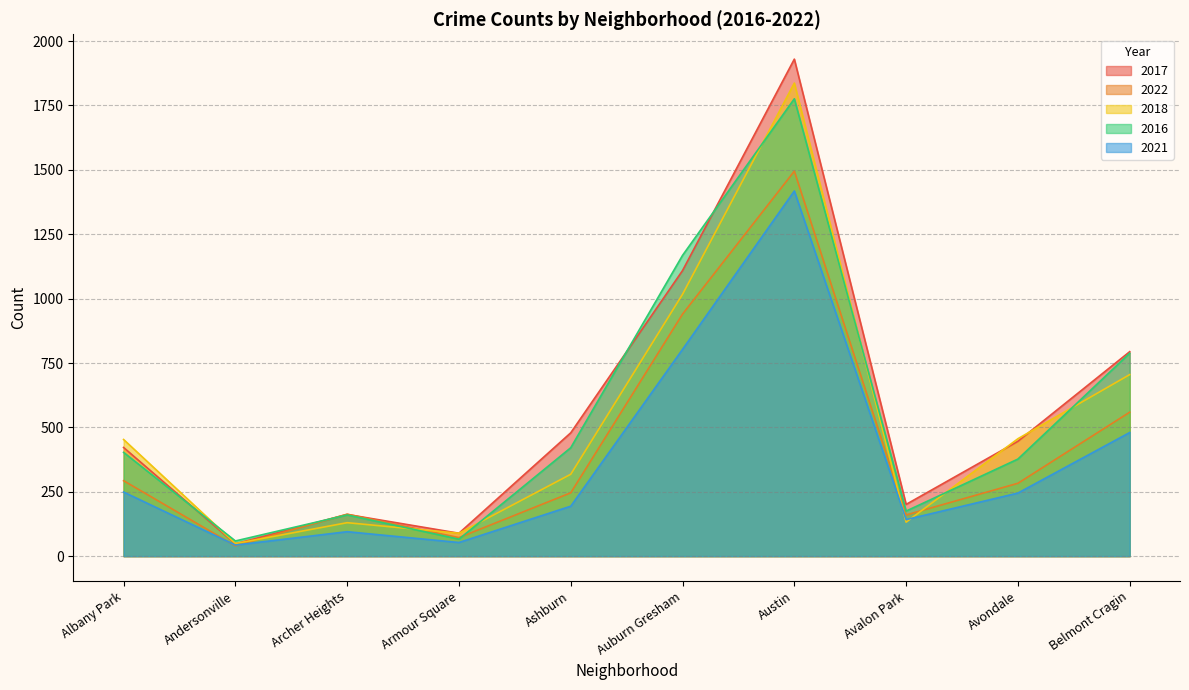

List the labels in order of 2021 value, smallest first.

Andersonville, Armour Square, Archer Heights, Avalon Park, Ashburn, Avondale, Albany Park, Belmont Cragin, Auburn Gresham, Austin